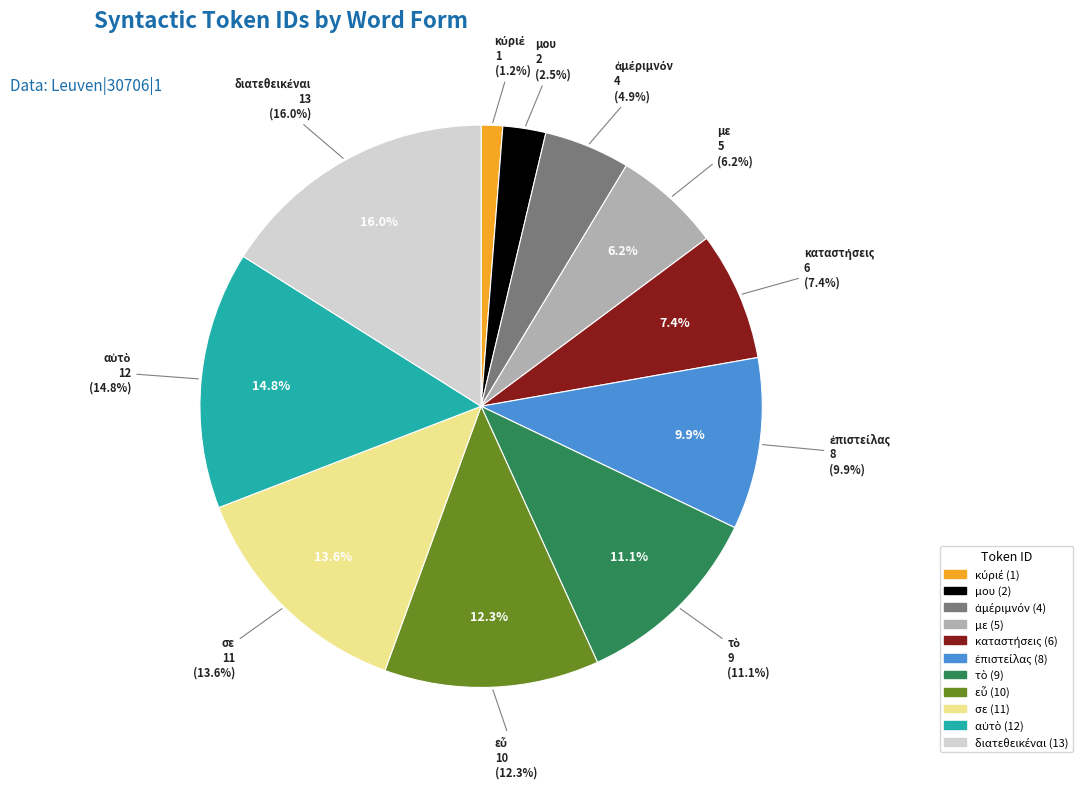

To the nearest percent, what portion does μου represent?

2%